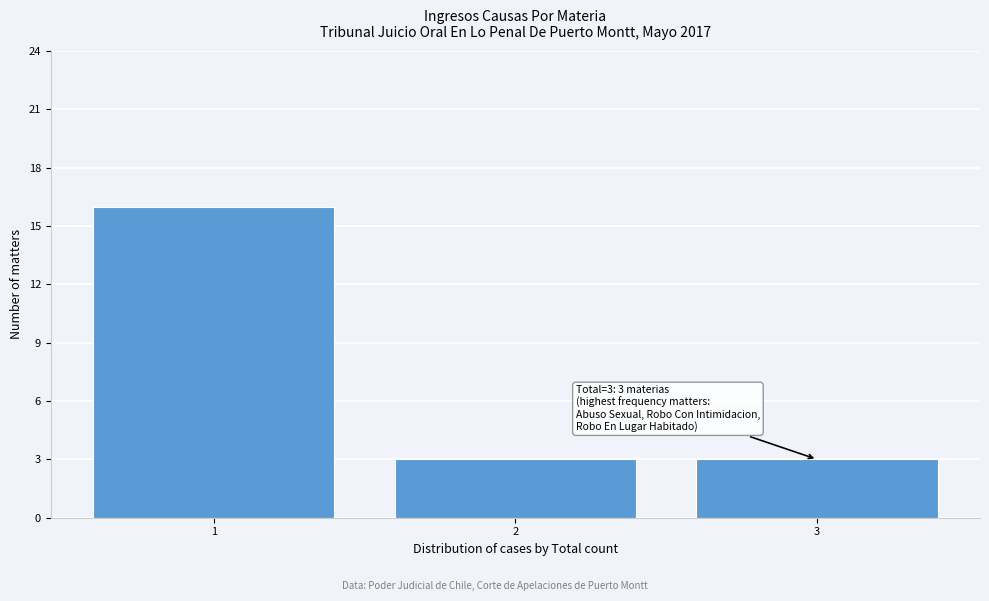

Over which range of the x-axis is the bar tallest?

0.5 to 1.5